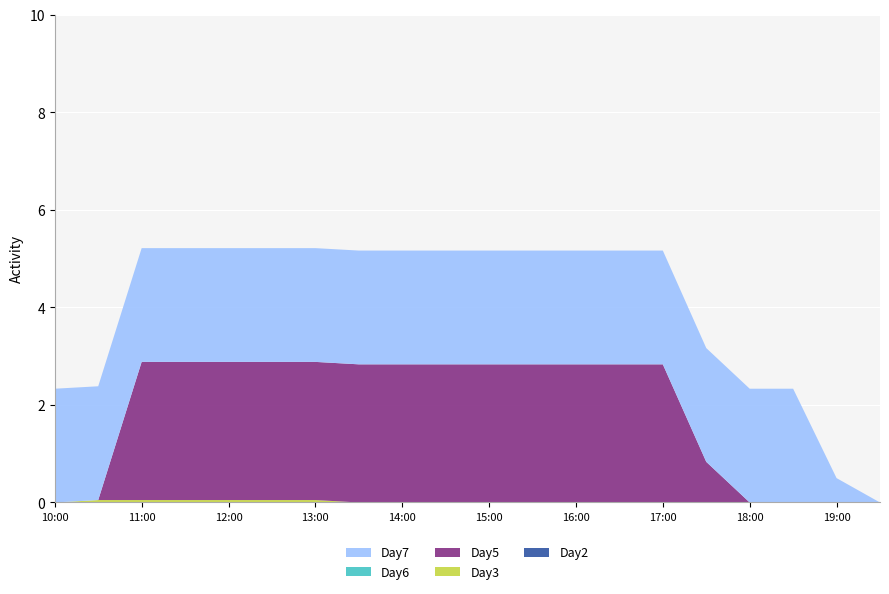

Reading left to right, list all the values displayed in this chart.

Day7: 2.3	2.3	2.3	2.3	2.3	2.3	2.3	2.3	2.3	2.3	2.3	2.3	2.3	2.3	2.3	2.3	2.3	2.3	0.5	0.0
Day6: 0.0	0.0	0.0	0.0	0.0	0.0	0.0	0.0	0.0	0.0	0.0	0.0	0.0	0.0	0.0	0.0	0.0	0.0	0.0	0.0
Day5: 0.0	0.0	2.8	2.8	2.8	2.8	2.8	2.8	2.8	2.8	2.8	2.8	2.8	2.8	2.8	0.8	0.0	0.0	0.0	0.0
Day3: 0.0	0.1	0.1	0.1	0.1	0.1	0.1	0.0	0.0	0.0	0.0	0.0	0.0	0.0	0.0	0.0	0.0	0.0	0.0	0.0
Day2: 0.0	0.0	0.0	0.0	0.0	0.0	0.0	0.0	0.0	0.0	0.0	0.0	0.0	0.0	0.0	0.0	0.0	0.0	0.0	0.0